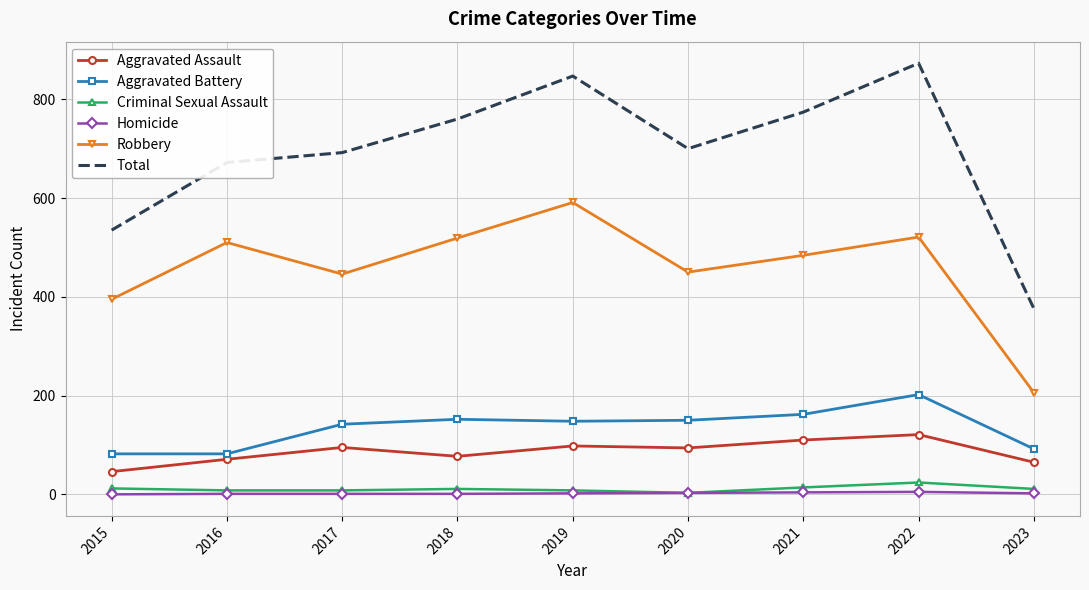

Rank the series at 2021 from lowest to highest value.

Homicide, Criminal Sexual Assault, Aggravated Assault, Aggravated Battery, Robbery, Total